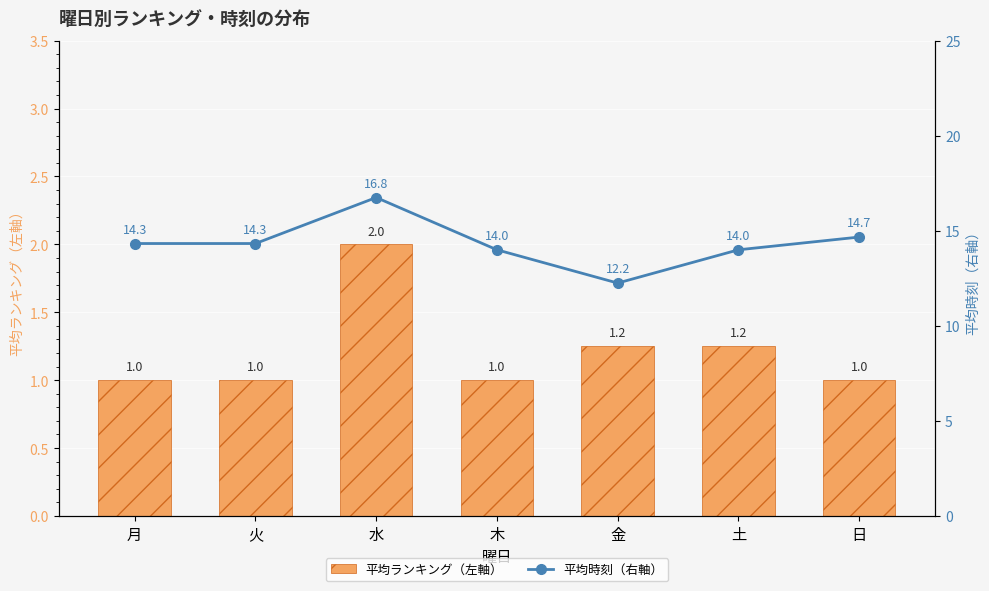

Where is 平均ランキング（左軸） nearest to the value 1?

月